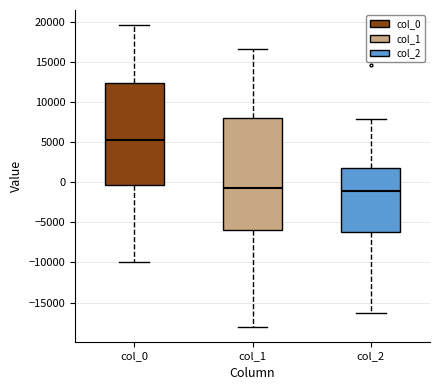

Reading left to right, transcribe this box plot: for each box, give where its median line is, the range the box spans, and where its two whiskers end, as read against the y-axis. The values are not printed on the chart, so give them approximately, as read against the axis.

col_0: median 5500, box -500 to 12500, whiskers -10000 to 19500
col_1: median -500, box -6000 to 8000, whiskers -18000 to 16500
col_2: median -1000, box -6000 to 2000, whiskers -16500 to 8000